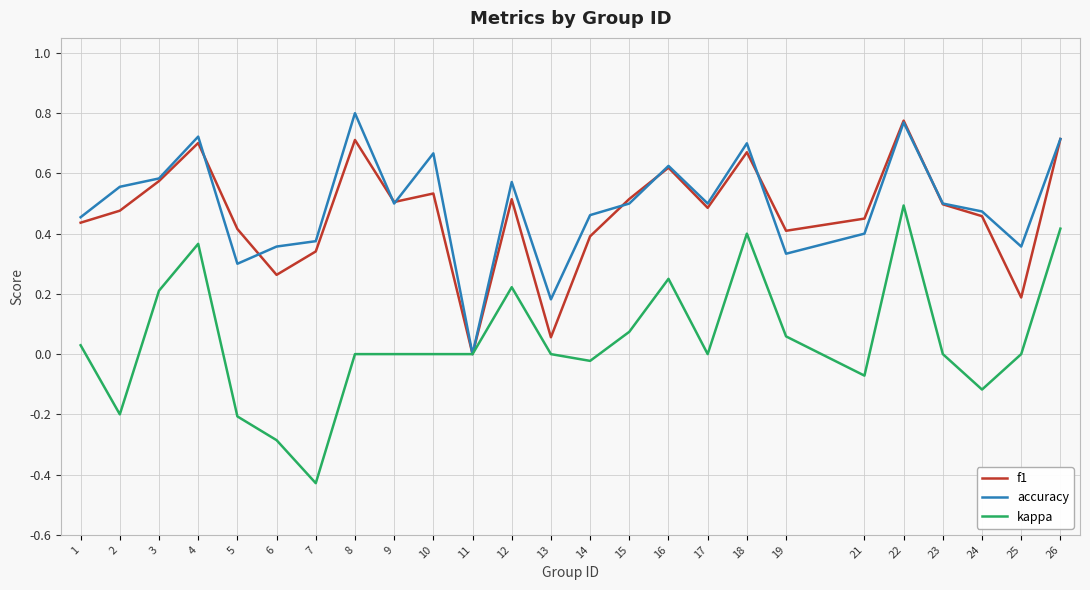

Is it true that accuracy equals 1.0 at 12?

False